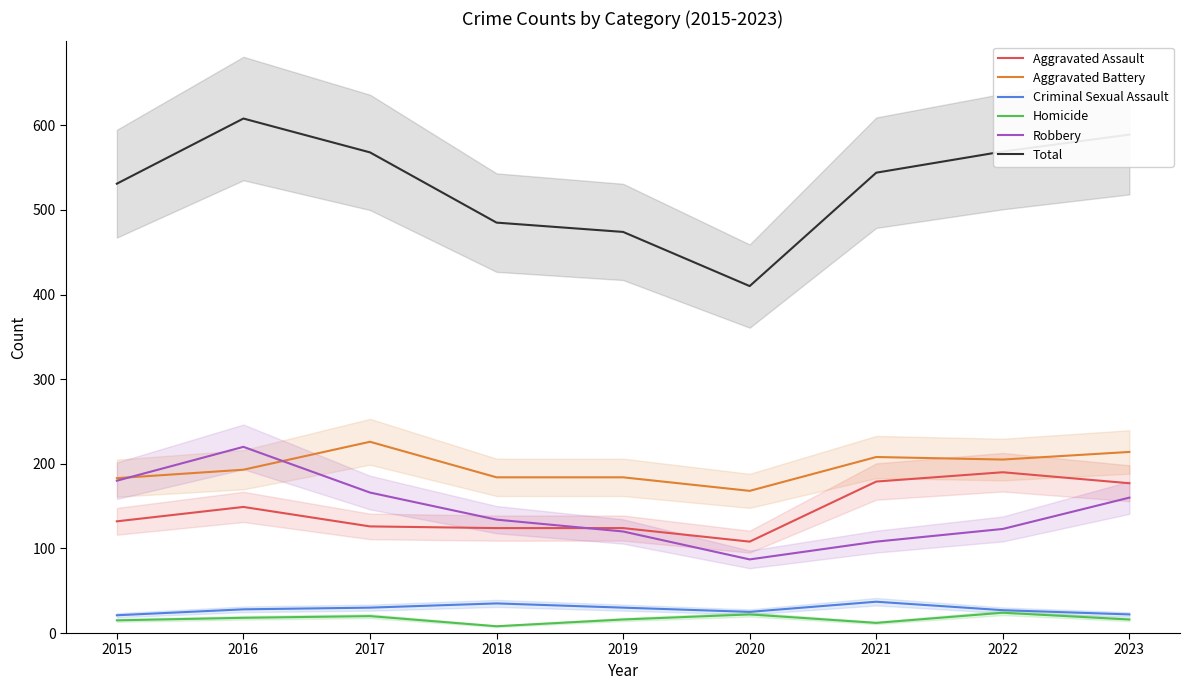

Which category has the highest value in the Aggravated Battery series?

2017